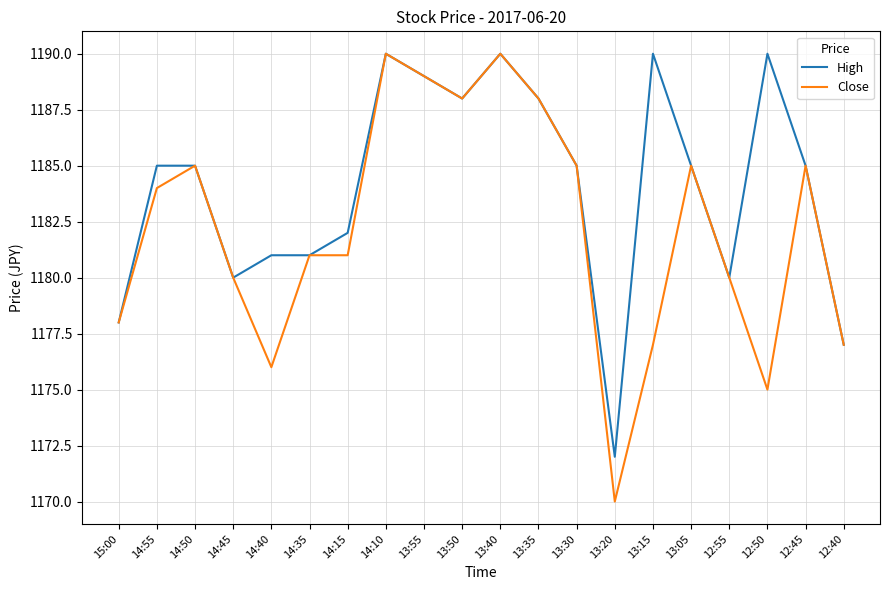

True or false: Close has more than 2 points higher than both neighbors.

True